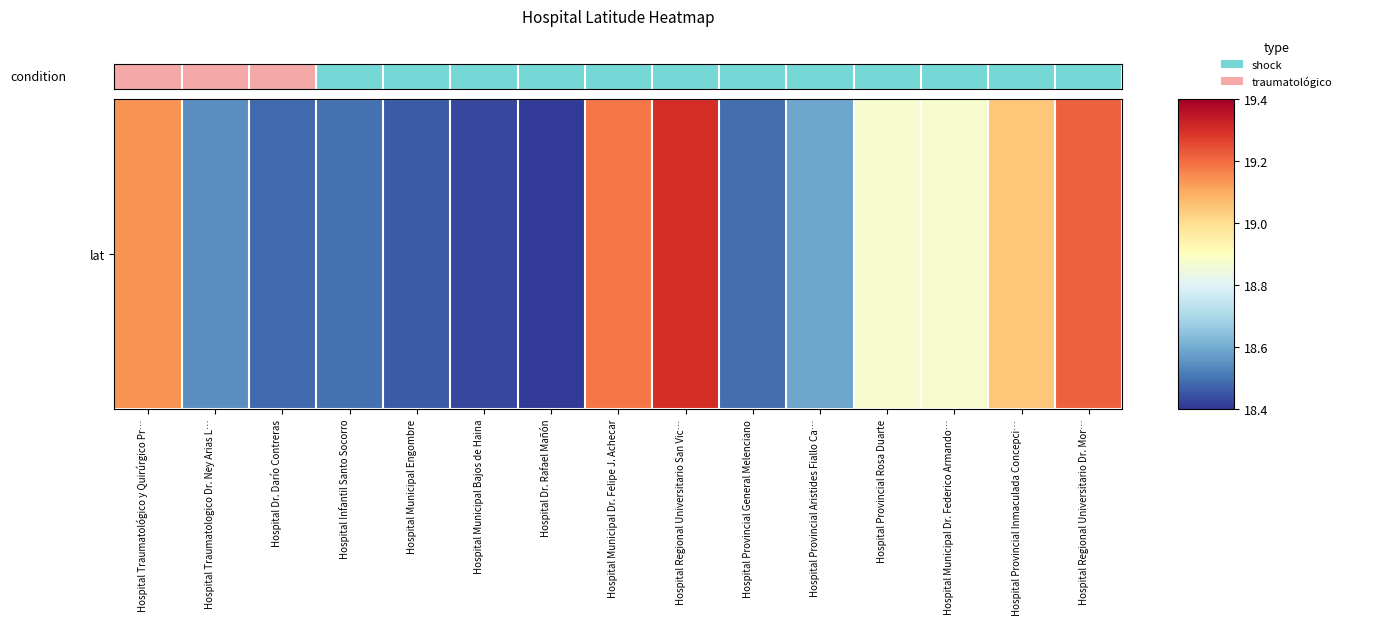

Between Hospital Municipal Dr. Felipe J. Achecar and Hospital Infantil Santo Socorro, which is larger?

Hospital Municipal Dr. Felipe J. Achecar